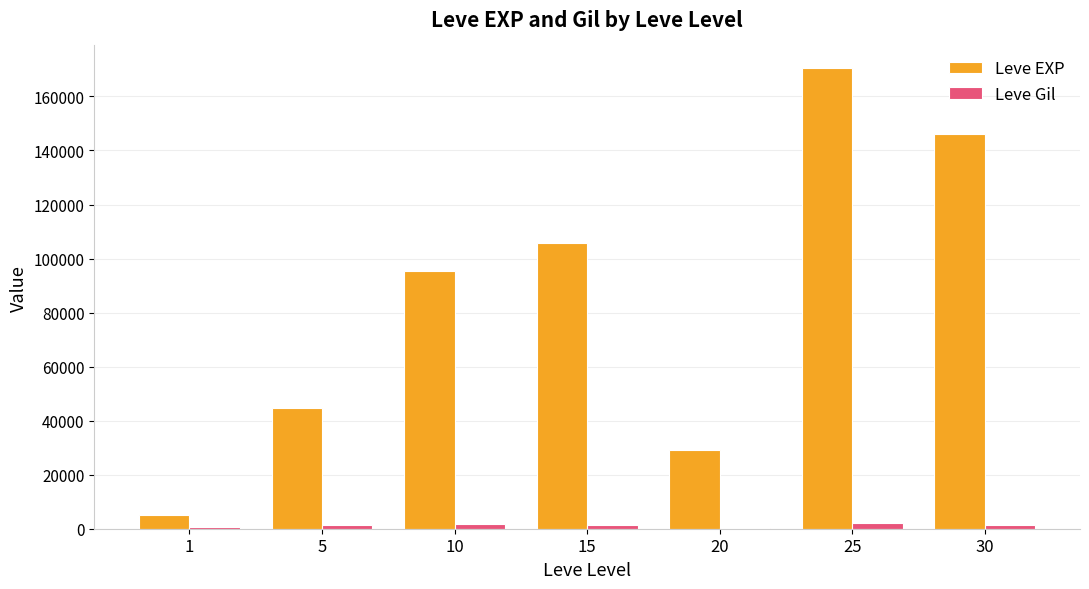

How many distinct data groups are displayed?

2